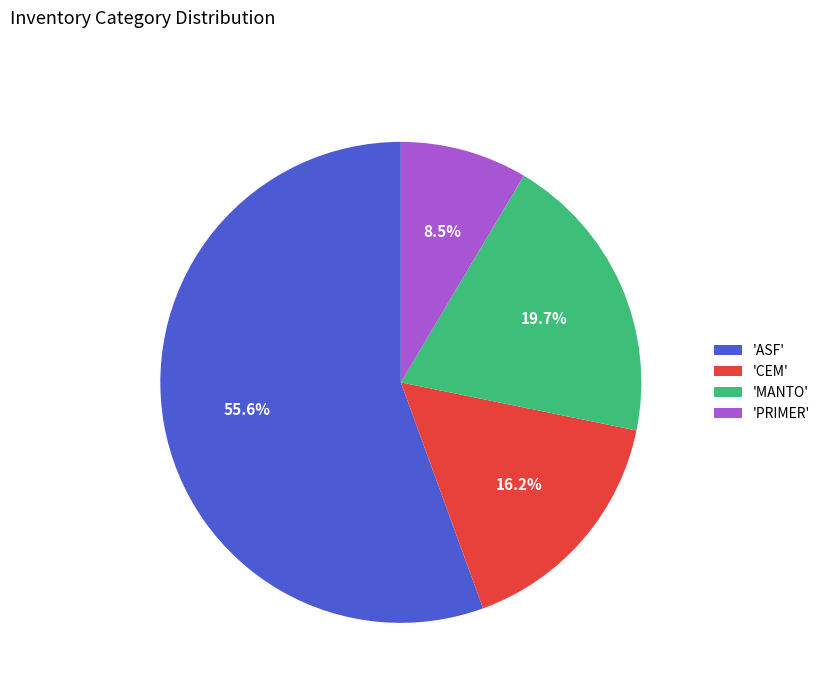

Which has a higher value, 'ASF' or 'CEM'?

'ASF'